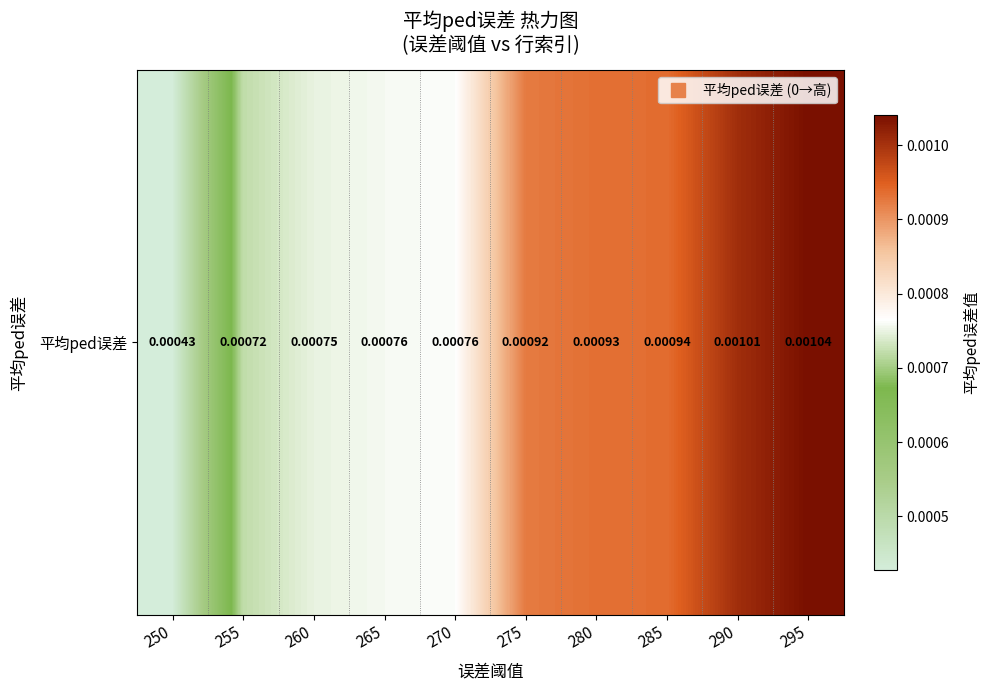

The chart shows a value of 0.0 at 285. True or false?

False